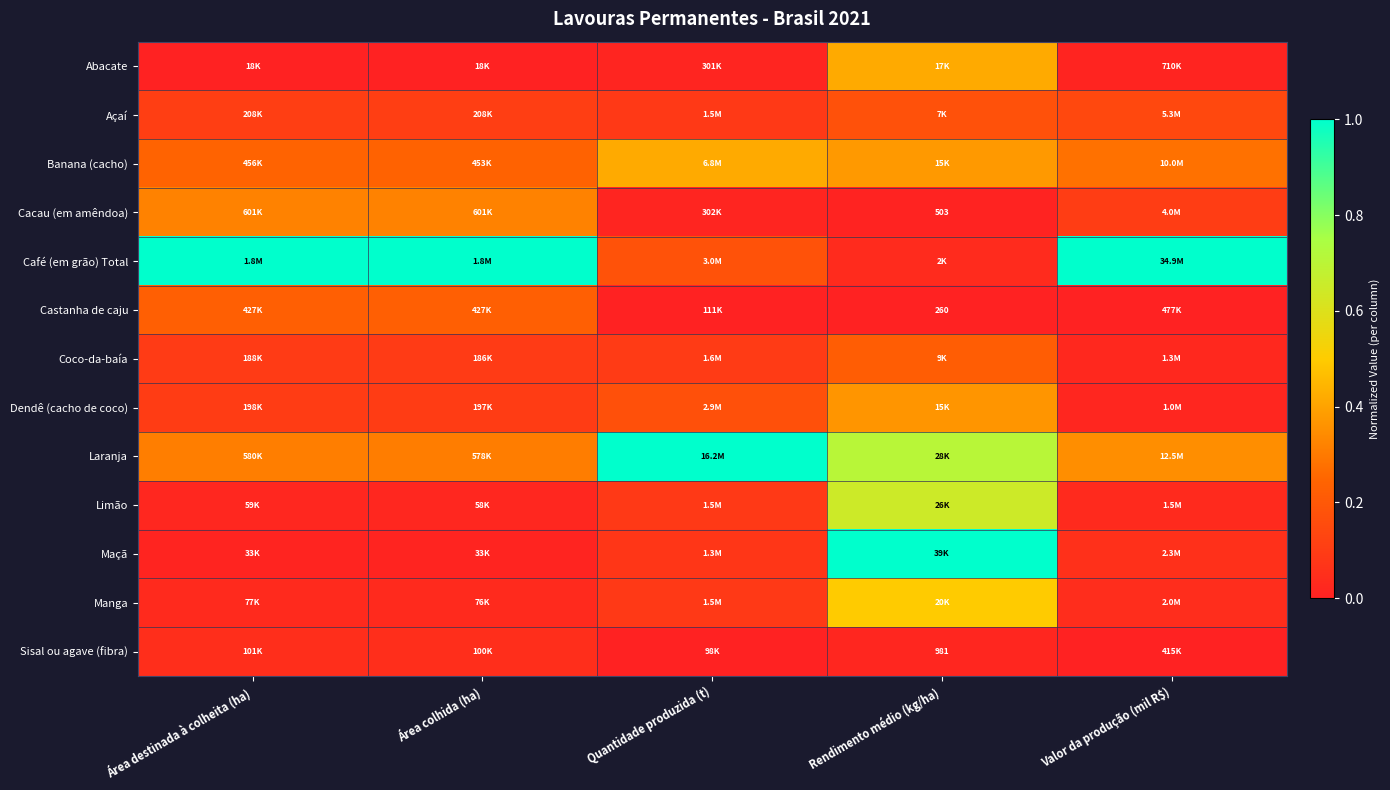

What is the difference between the Laranja values at Área destinada à colheita (ha) and Rendimento médio (kg/ha)?

0.4